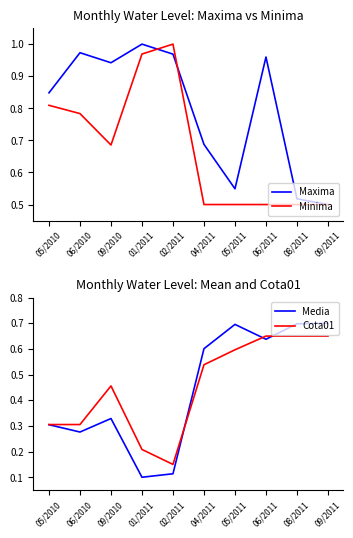

What is the maximum value for Minima?

1.0